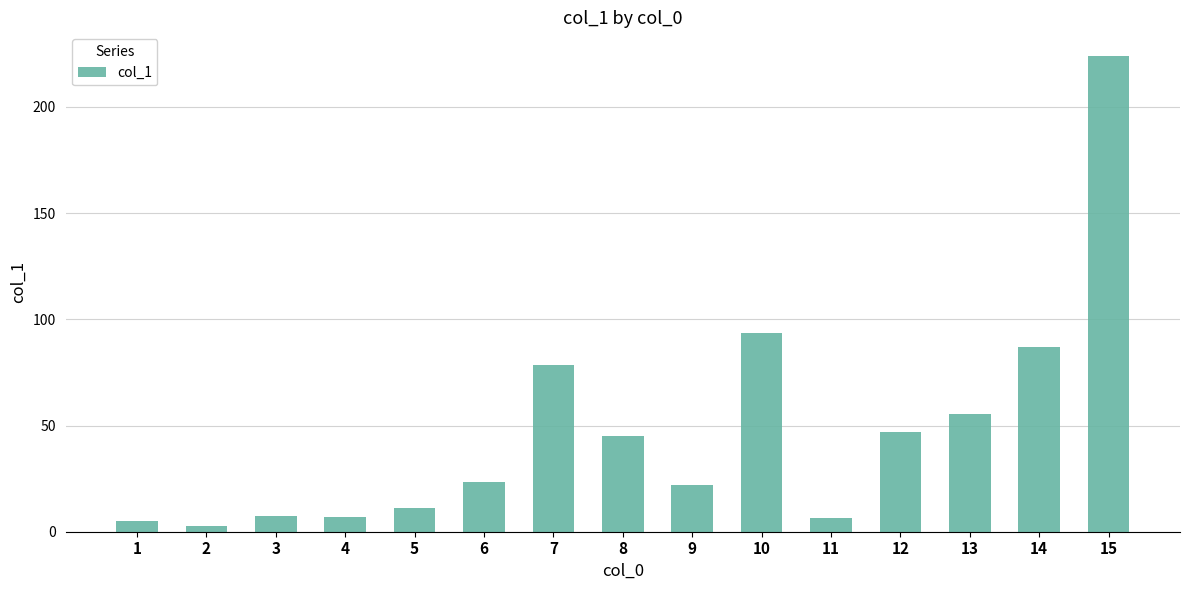

Is it true that the value at 8 is 10.0?

False